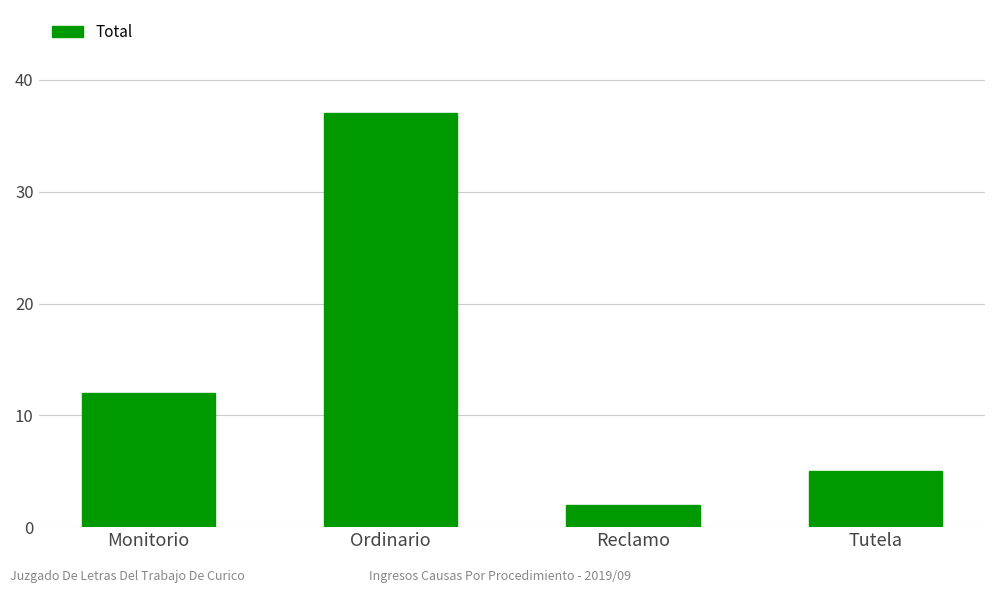

What is the average value?

14